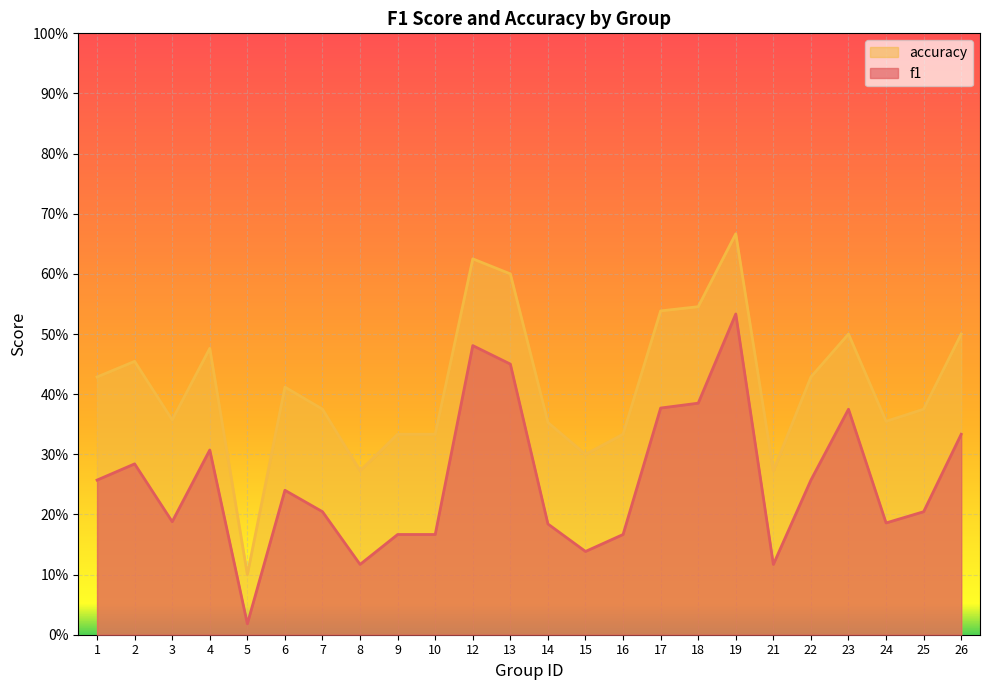

List the labels in order of accuracy value, smallest first.

5, 8, 21, 15, 9, 10, 16, 14, 24, 3, 7, 25, 6, 1, 22, 2, 4, 23, 26, 17, 18, 13, 12, 19